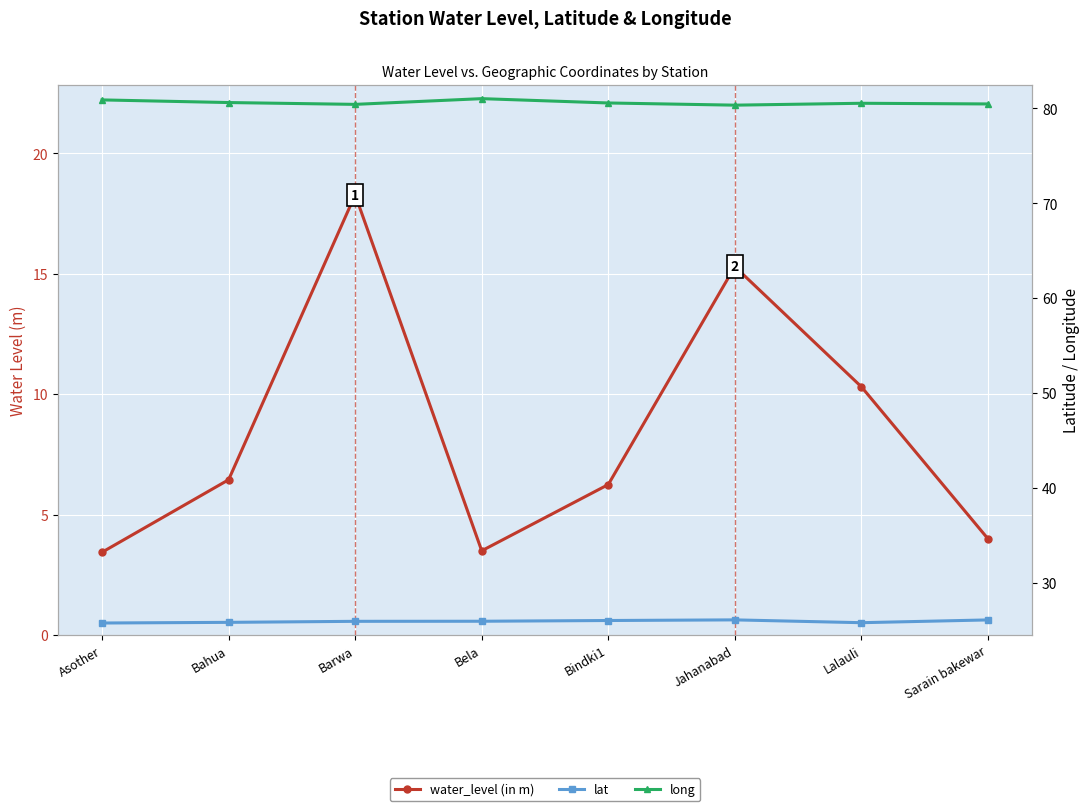

What position from the left is Bindki1?

5